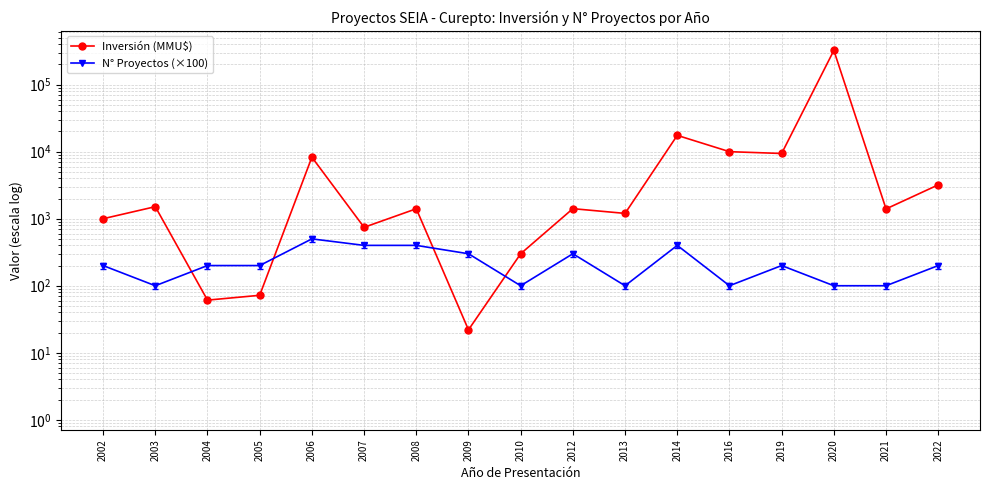

Rank the series by their average value, from highest to lowest.

Inversión (MMU$), N° Proyectos (×100)